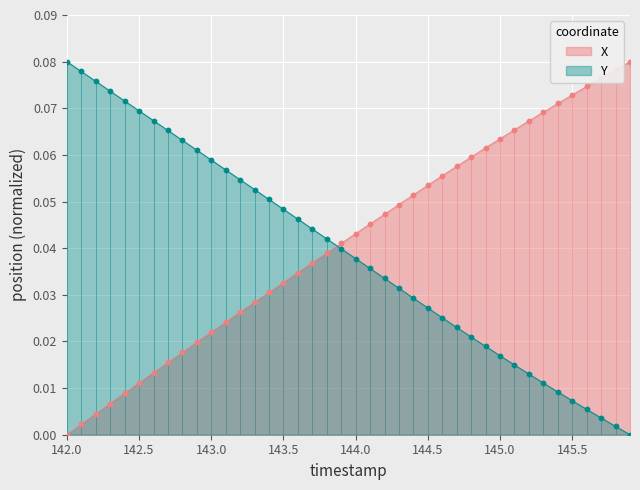

Which series reaches the minimum Y coordinate?

X